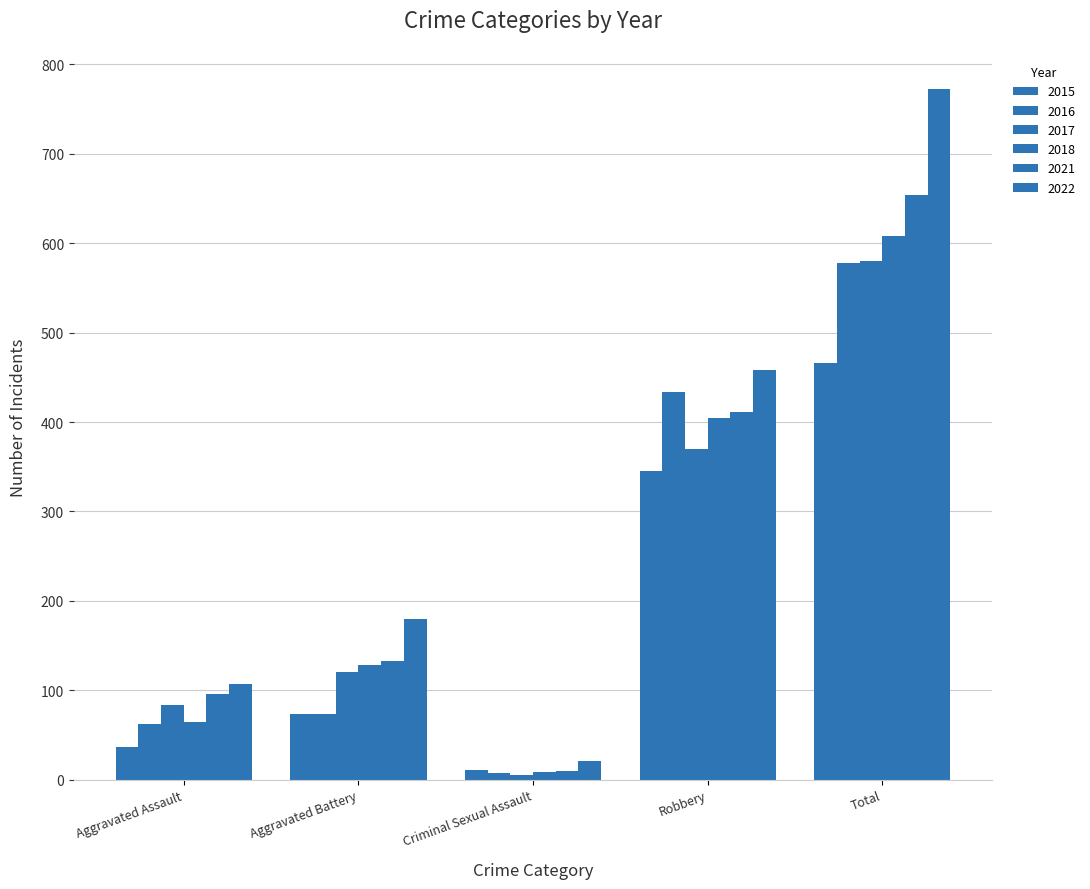

The 2017 series shows 370 at Robbery. True or false?

True